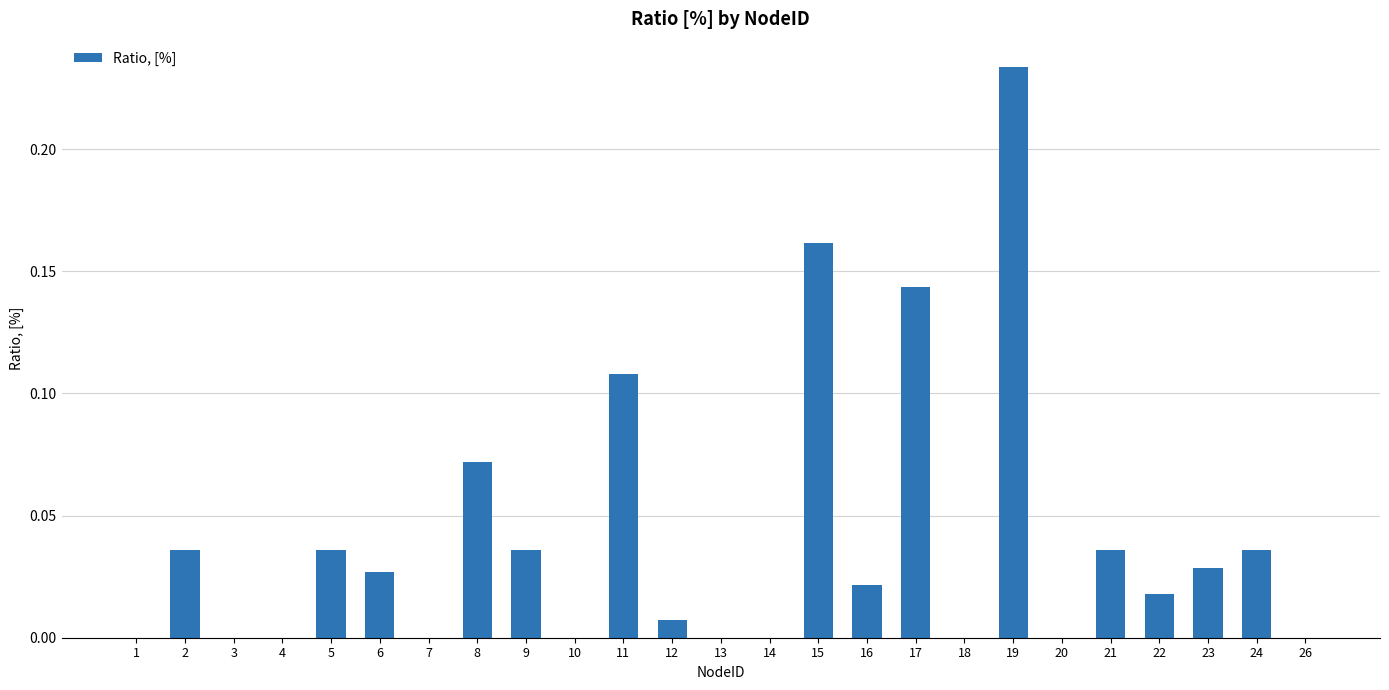

Between 3 and 21, which is larger?

21